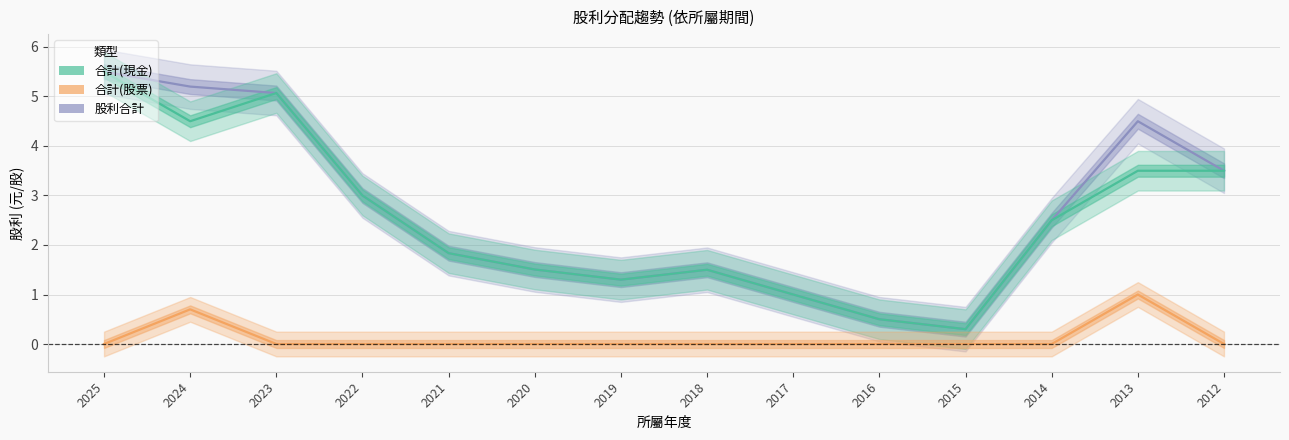

How many lines are shown in the chart?

3